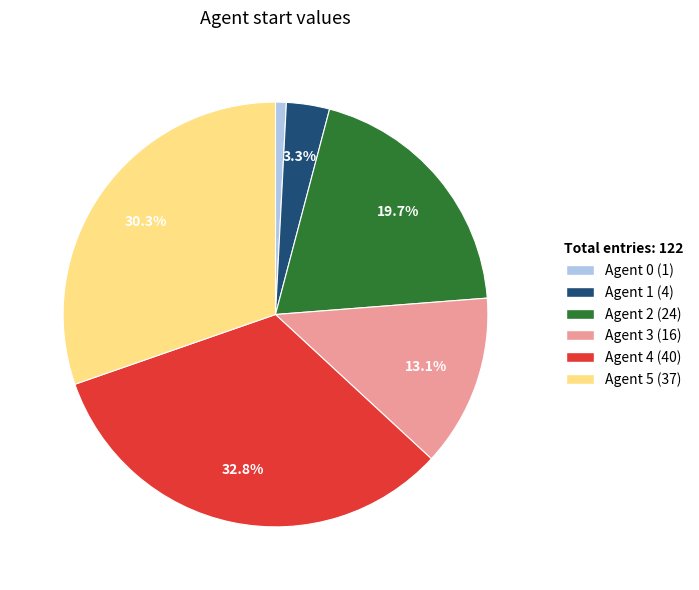

Which category has the smallest portion of the pie?

Agent 0